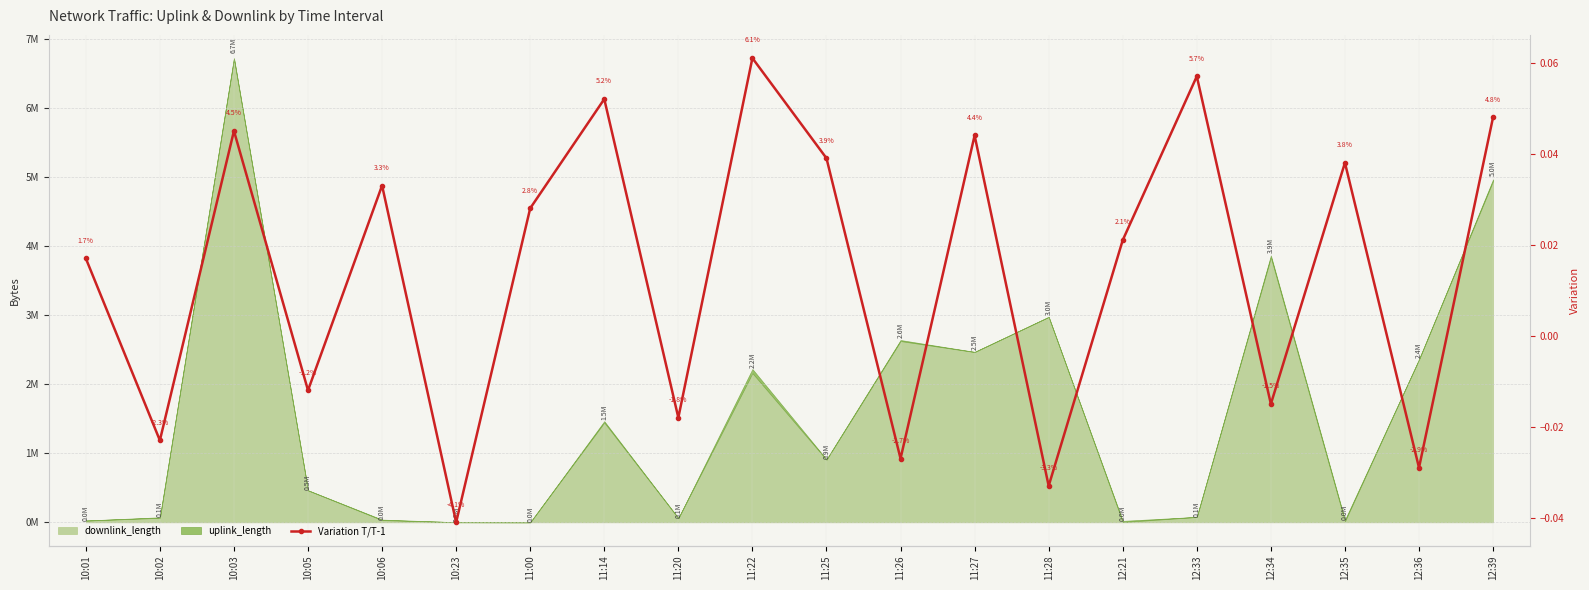

The chart shows a value of 0.0 at 11:00. True or false?

True